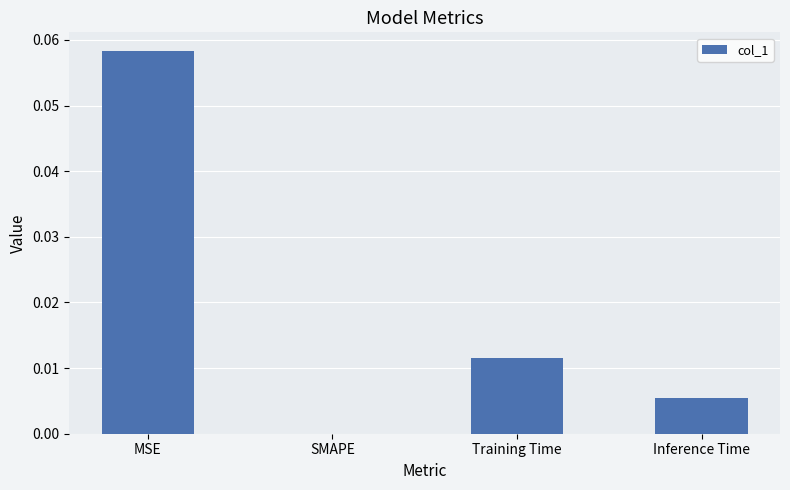

True or false: the data shows 0.0 at SMAPE.

True